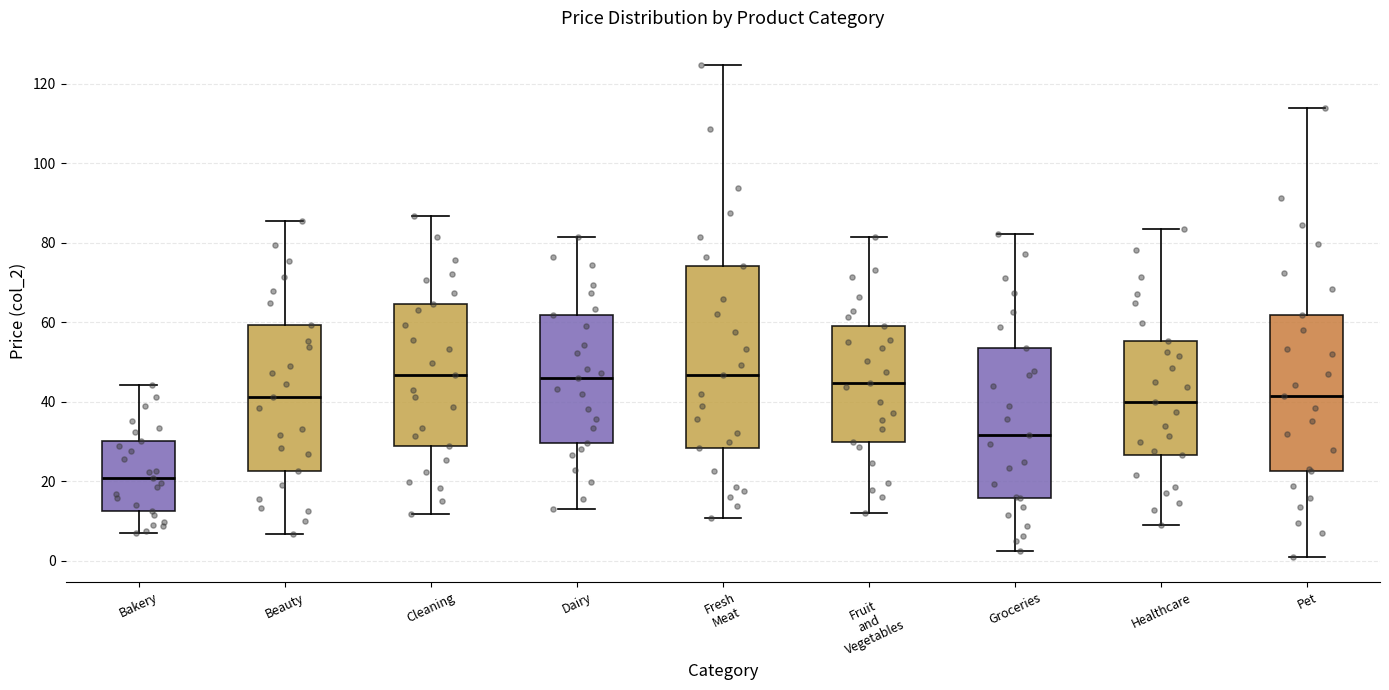

Where is the upper edge of the box for Beauty on the y-axis? The values are not printed on the chart, so give them approximately, as read against the axis.

60